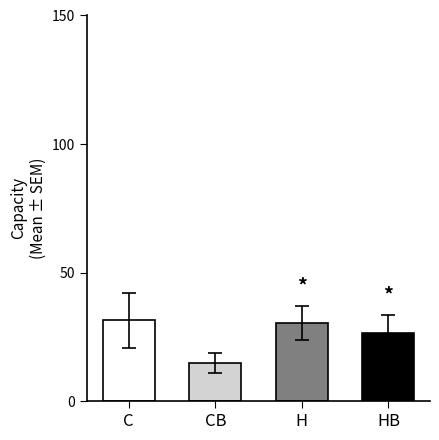

What is the label of the 3rd bar from the left?

H